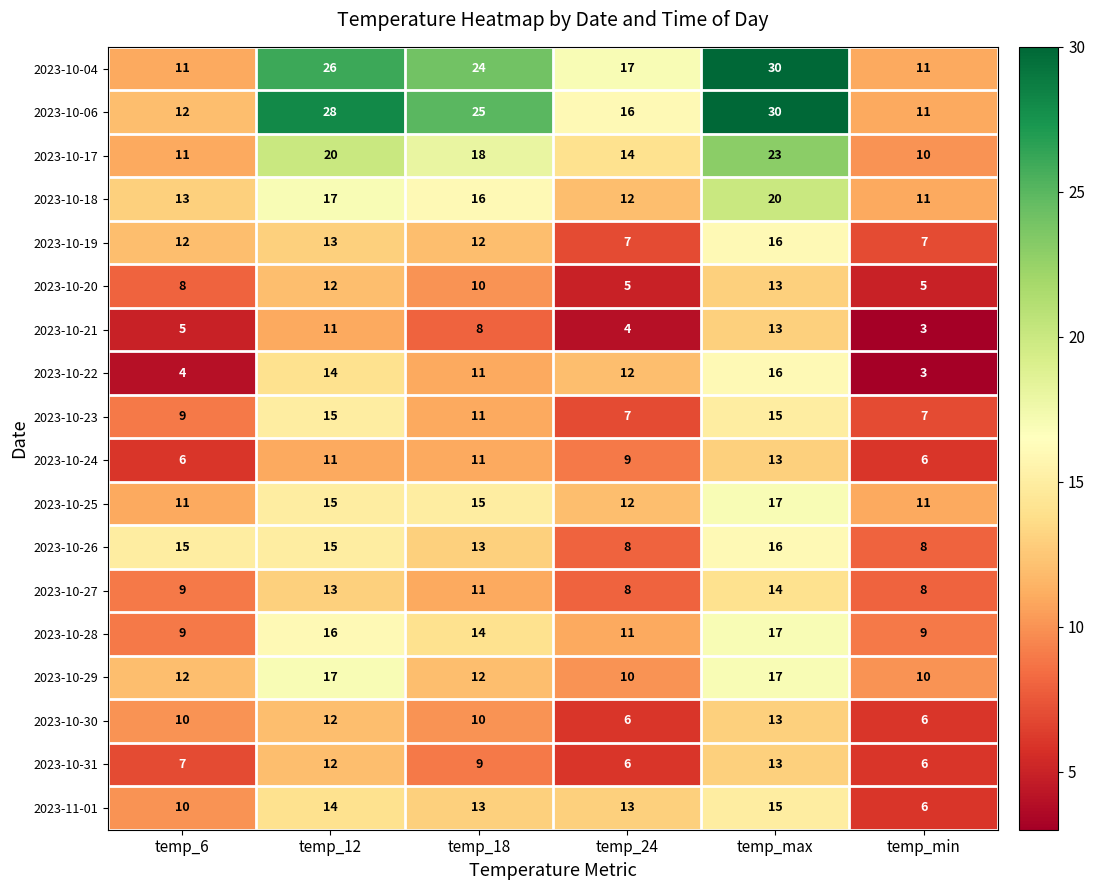

What is the difference between the maximum and minimum values in the 2023-10-23 series?

8